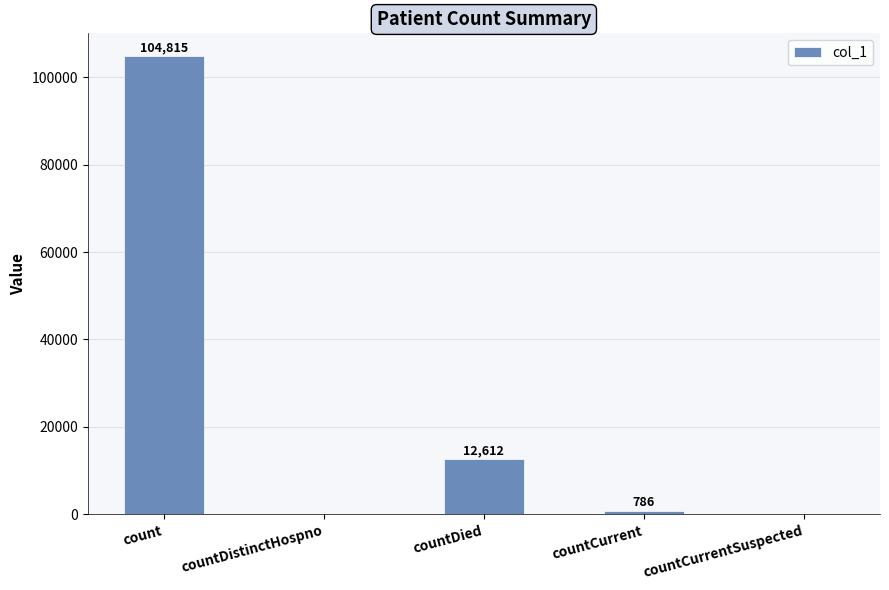

What is the sum of the values at countCurrent and countDistinctHospno?

786